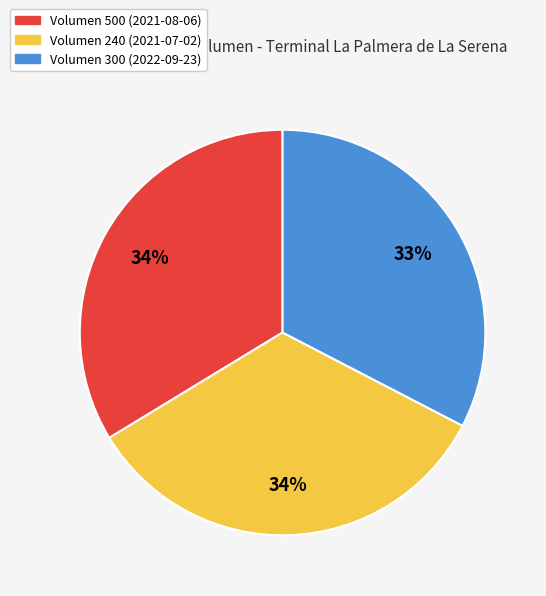

To the nearest percent, what is the difference between the largest and smallest slice percentages?

1%